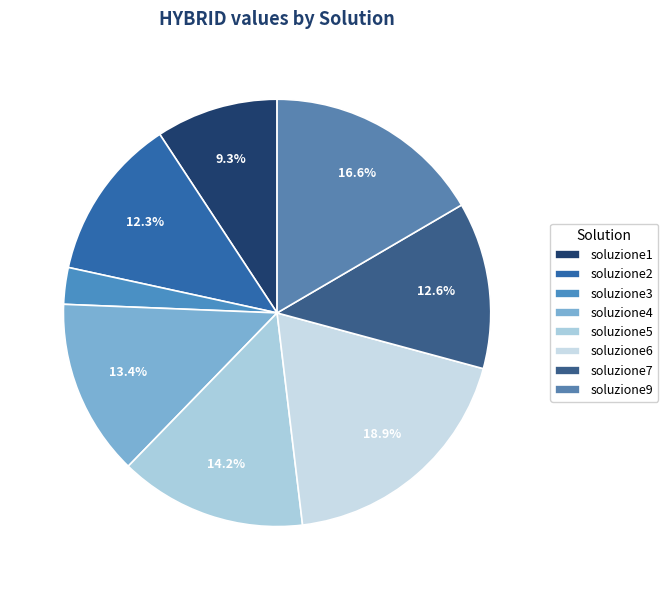

The soluzione9 slice represents 17% of the pie. True or false?

True